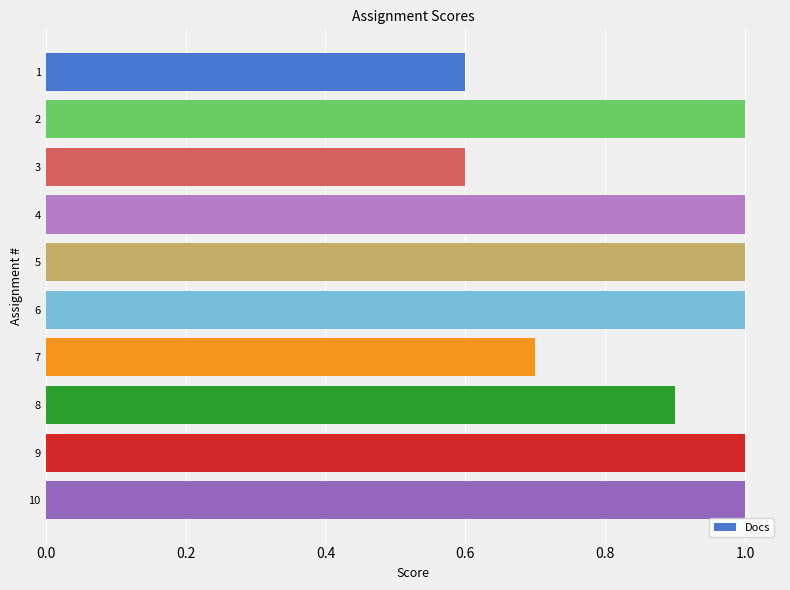

What is the minimum value shown in the chart?

0.6